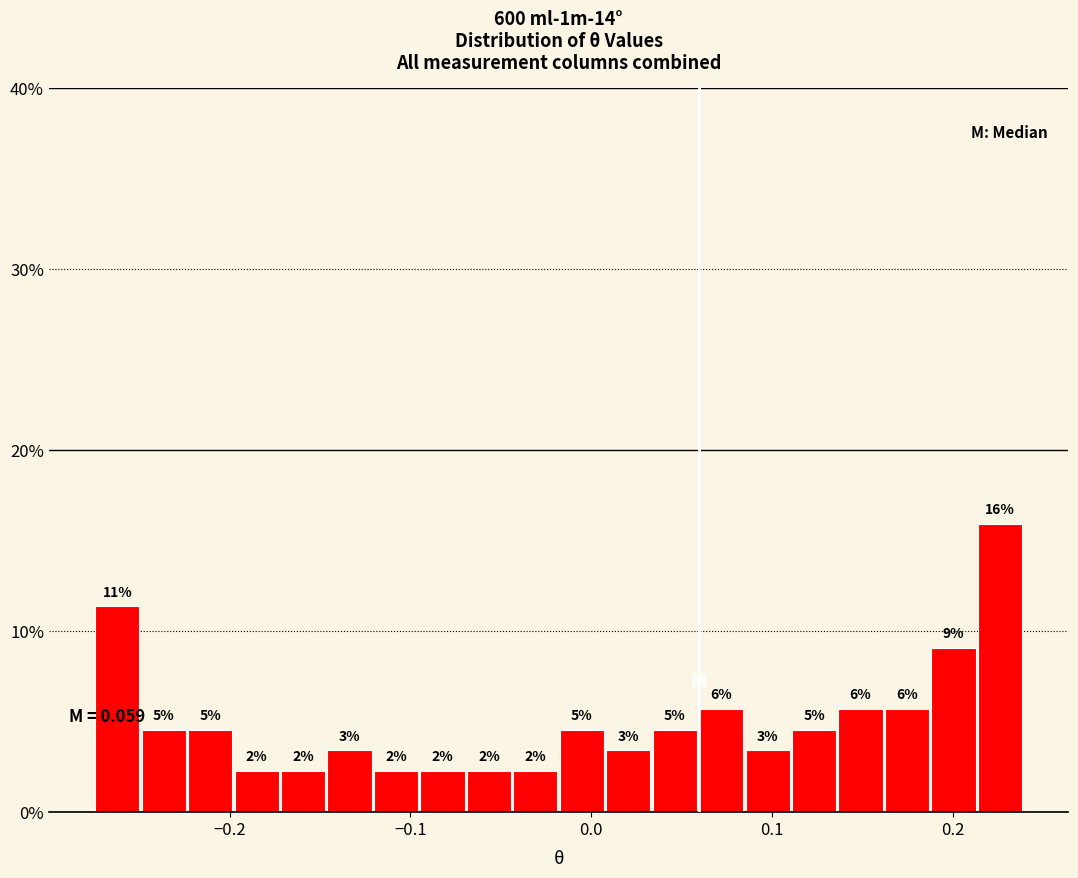

Around what value on the x-axis is the tallest bar? Give the approximate position of its centre, as read against the axis.

0.23